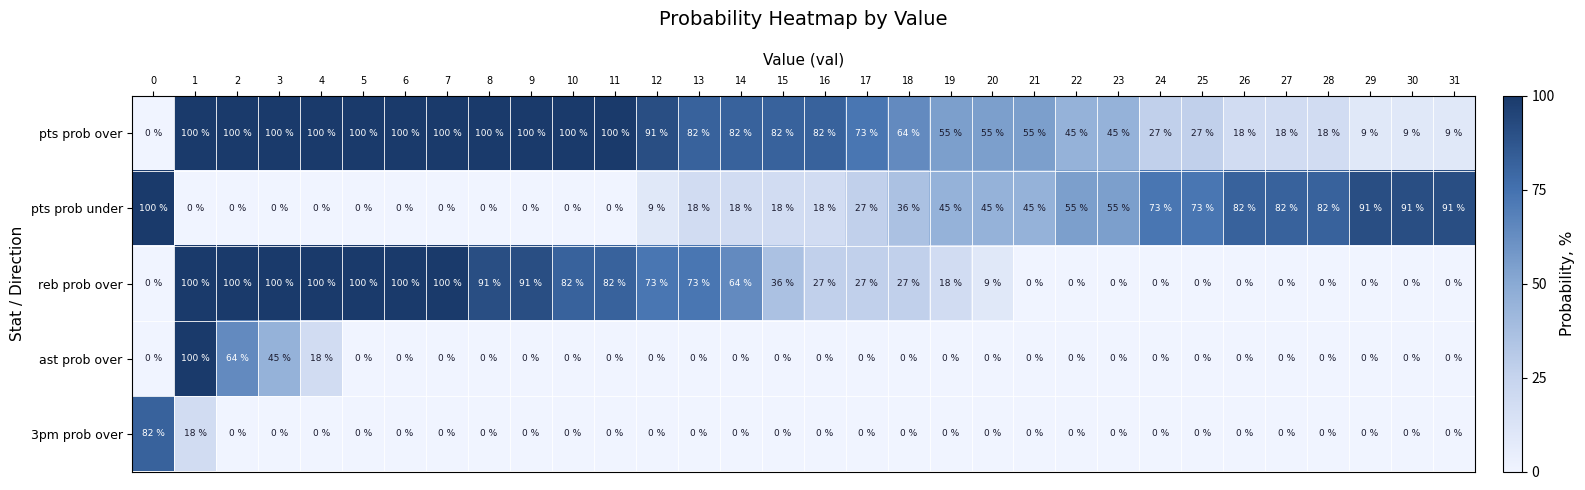

The pts prob under series shows 16 at 12. True or false?

False